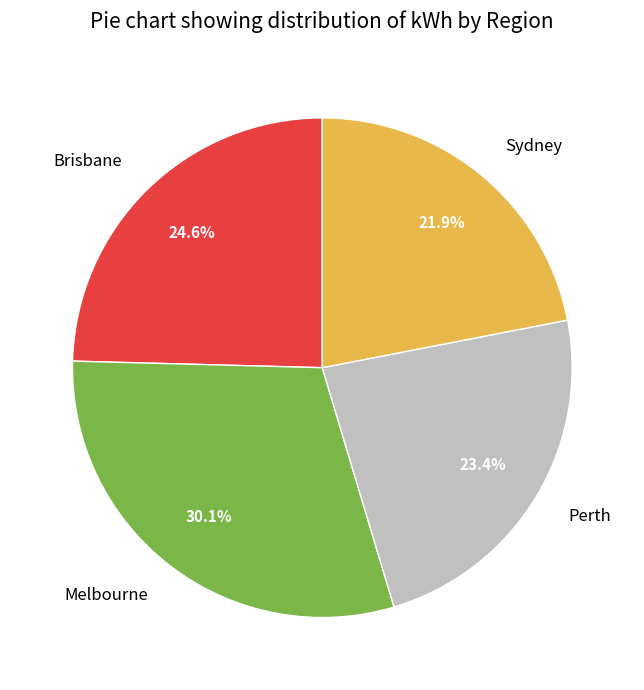

Is Melbourne the majority of the pie?

No